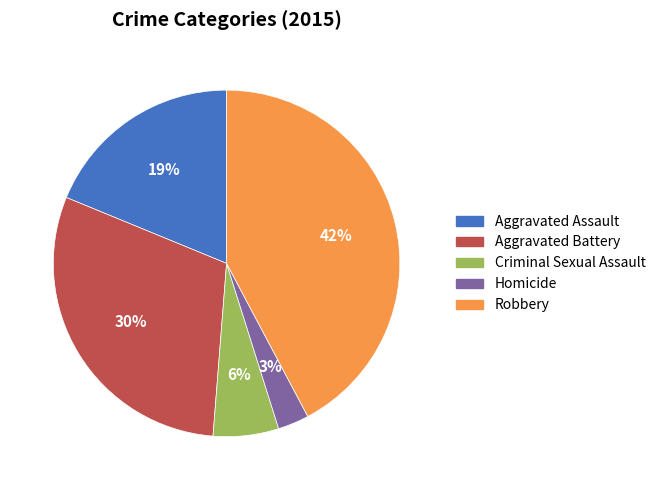

The Homicide slice represents 3% of the pie. True or false?

True